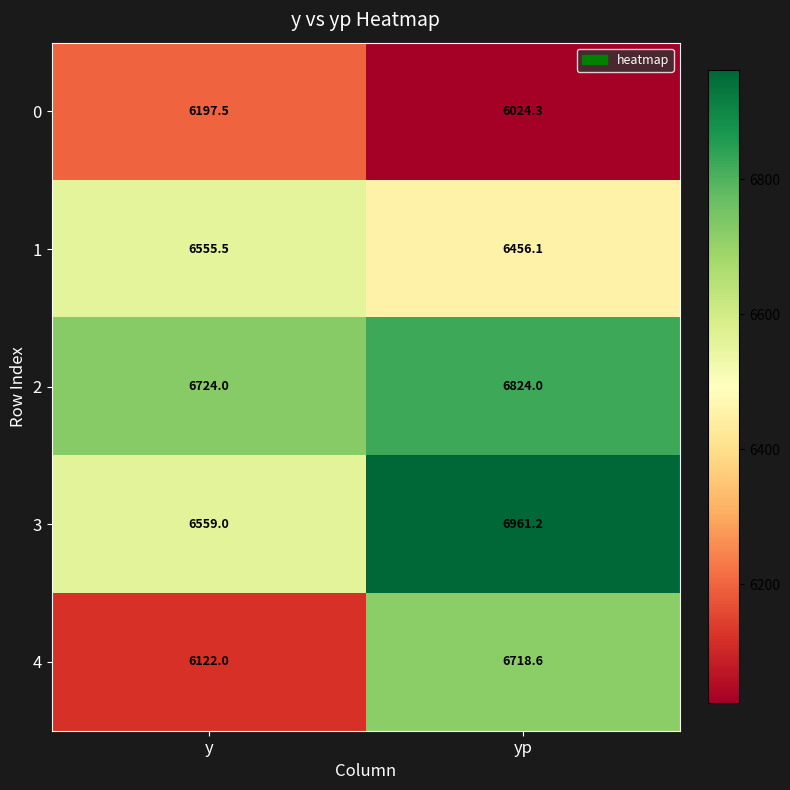

Which series changed the most between y and yp?

4